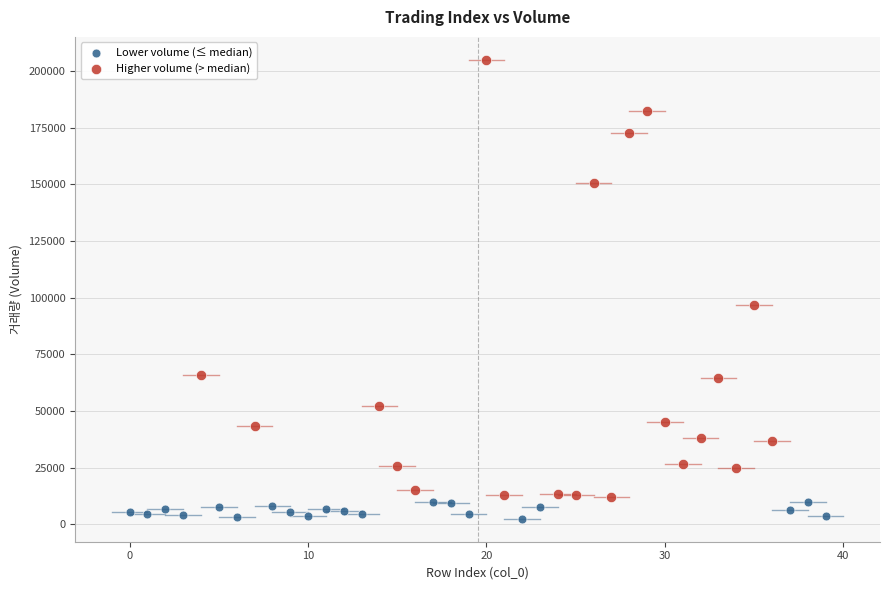

Which series has the largest Y range (max minus min)?

Higher volume (> median)